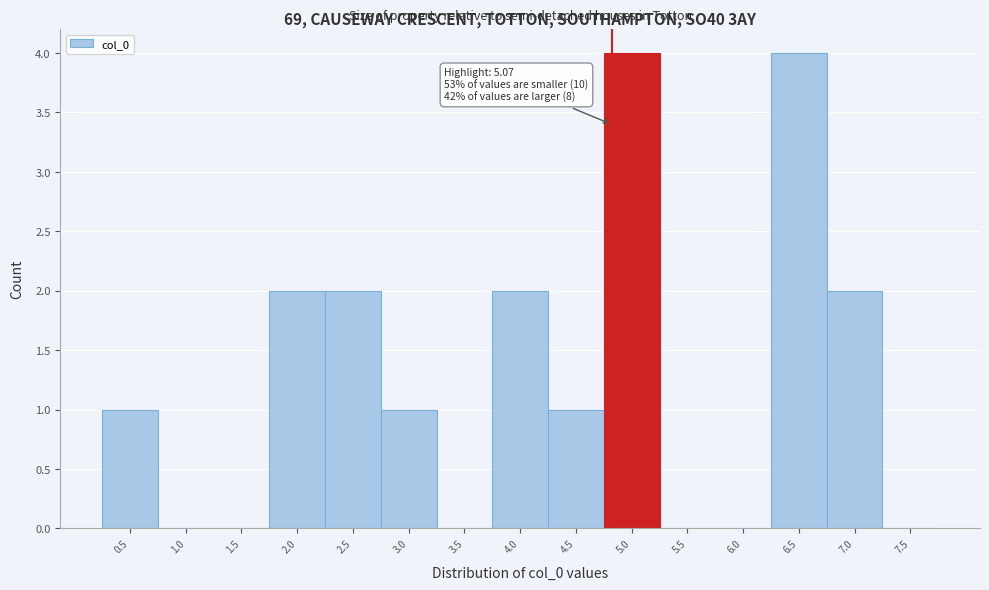

Reading left to right, extract all data points from this chart.

0.5=1	1.0=0	1.5=0	2.0=2	2.5=2	3.0=1	3.5=0	4.0=2	4.5=1	5.0=4	5.5=0	6.0=0	6.5=4	7.0=2	7.5=0